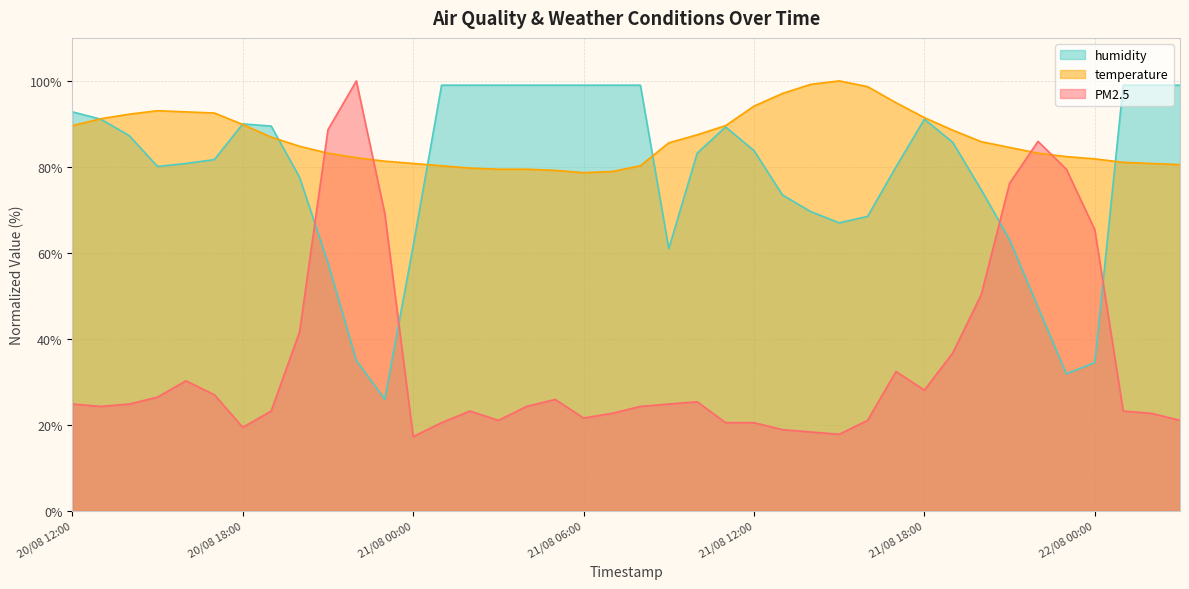

What is the smallest value displayed?

17.3